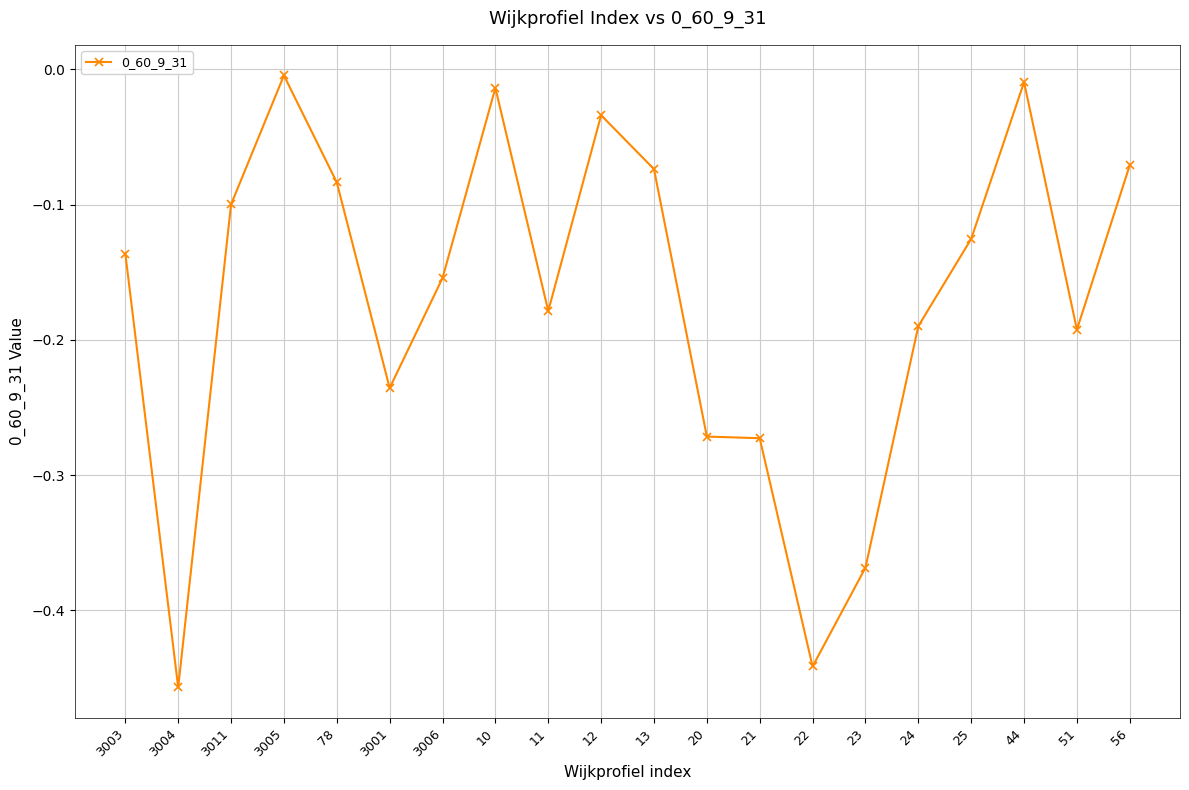

How many lines are shown in the chart?

1